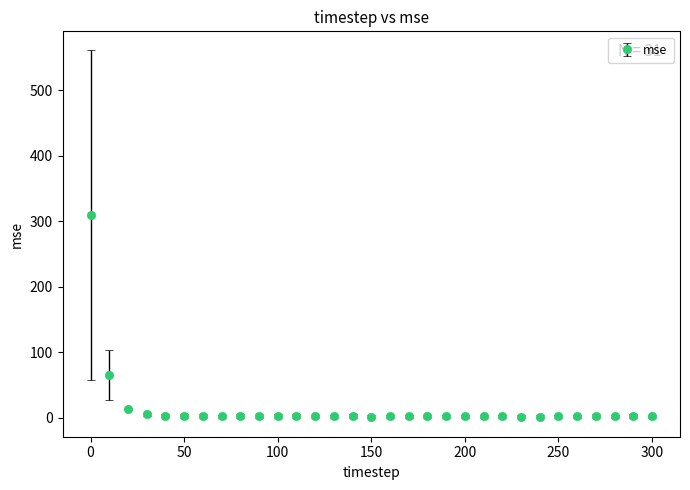

What is the sum of all values?

457.5